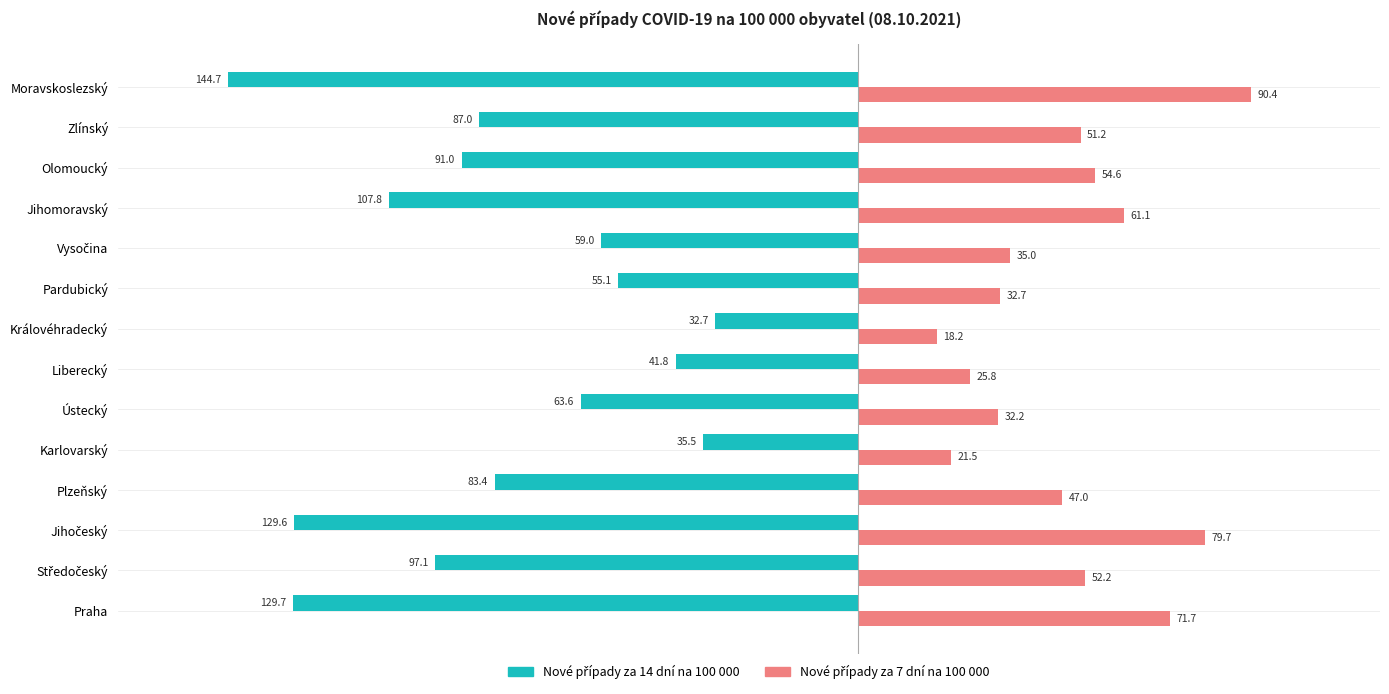

What is the smallest value displayed?

-144.7